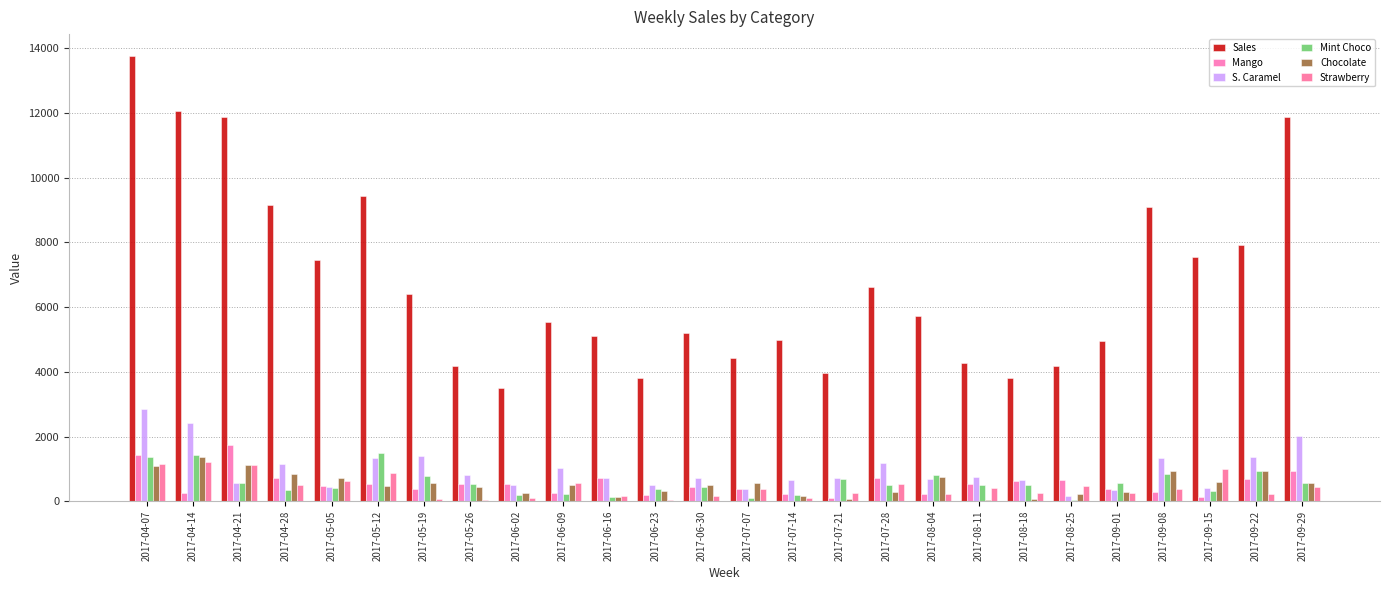

What is the sum of the Mint Choco values at 2017-06-30 and 2017-04-14?

1872